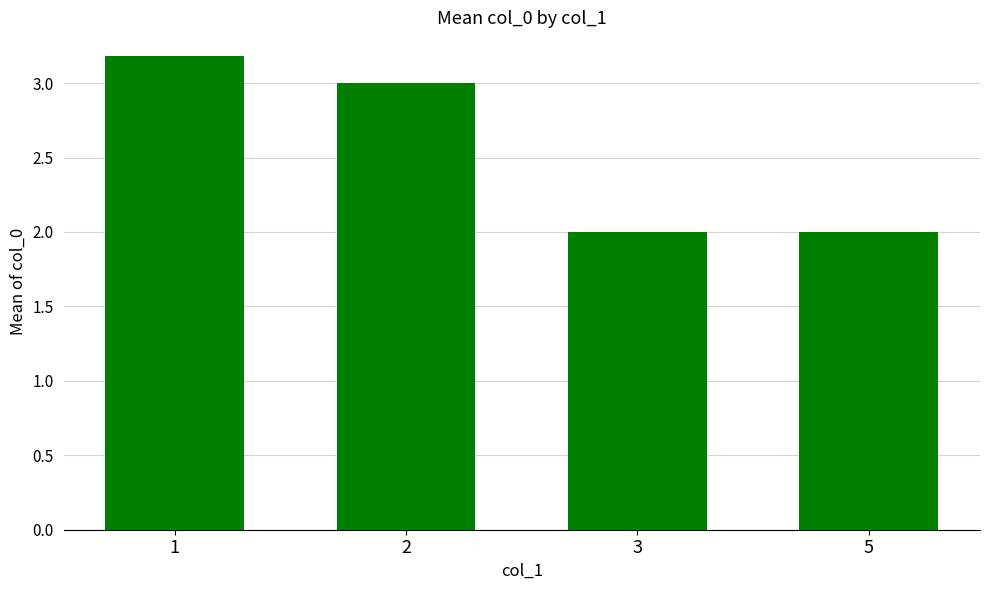

At which category does the chart reach its peak across all series?

1